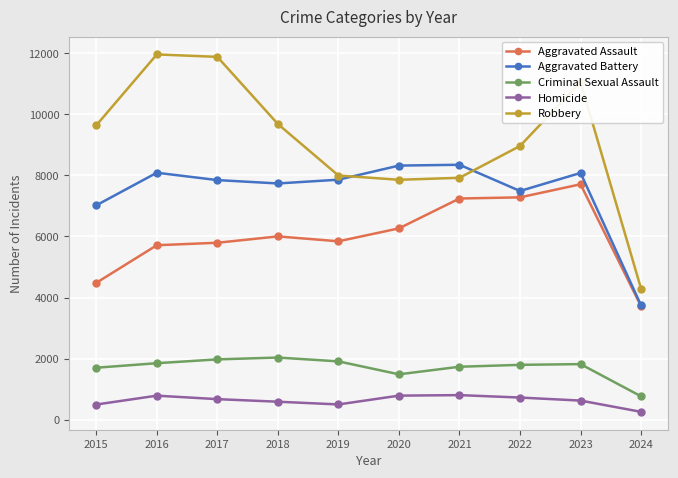

How many values in the Aggravated Battery series are below 7858?

5